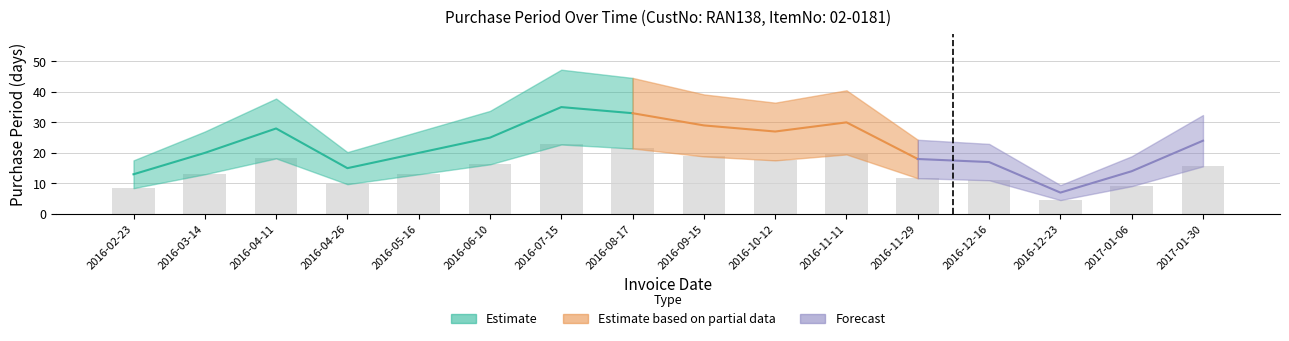

What is the minimum value shown in the chart?

4.5